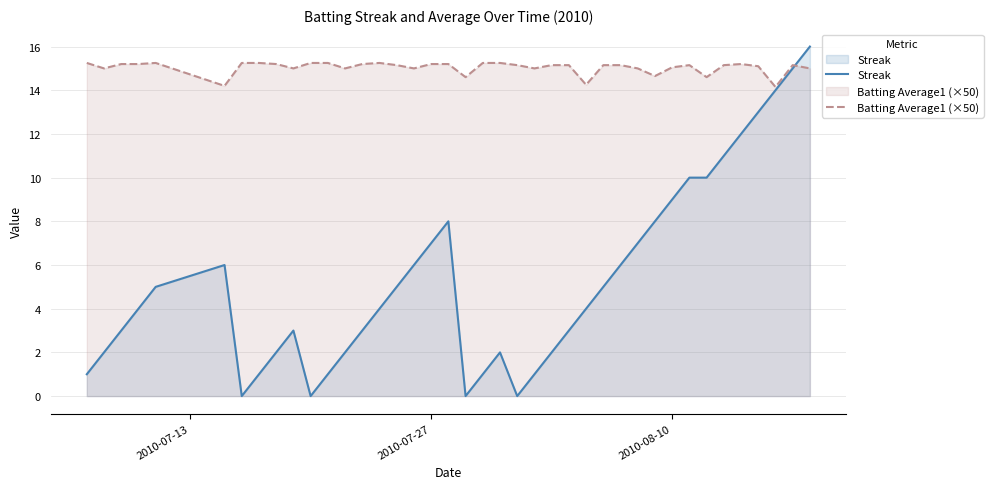

Which series has the largest range (max minus min)?

Streak